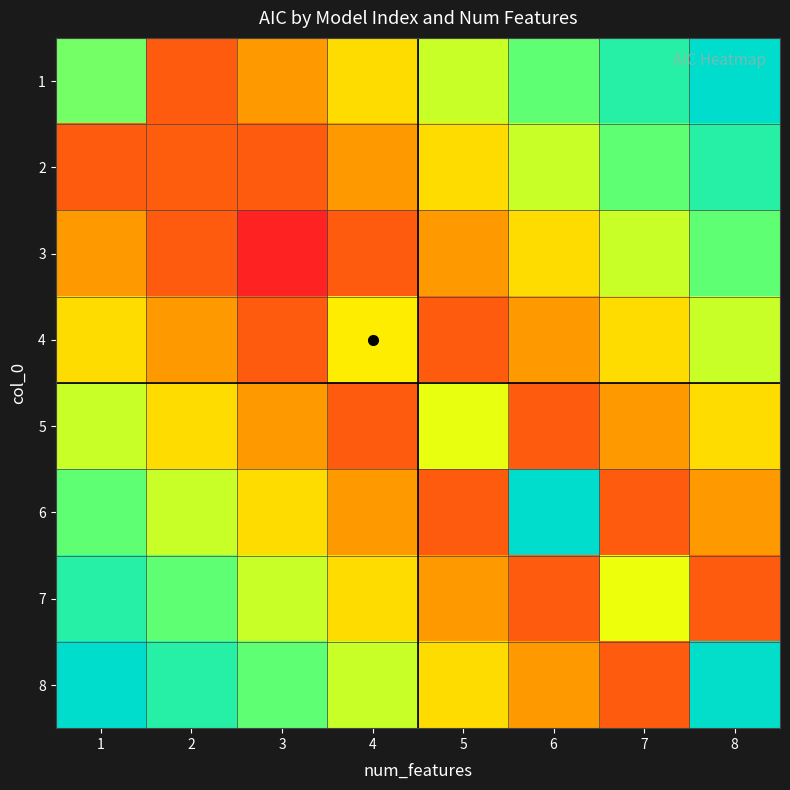

Which label corresponds to the largest value in the chart?

8